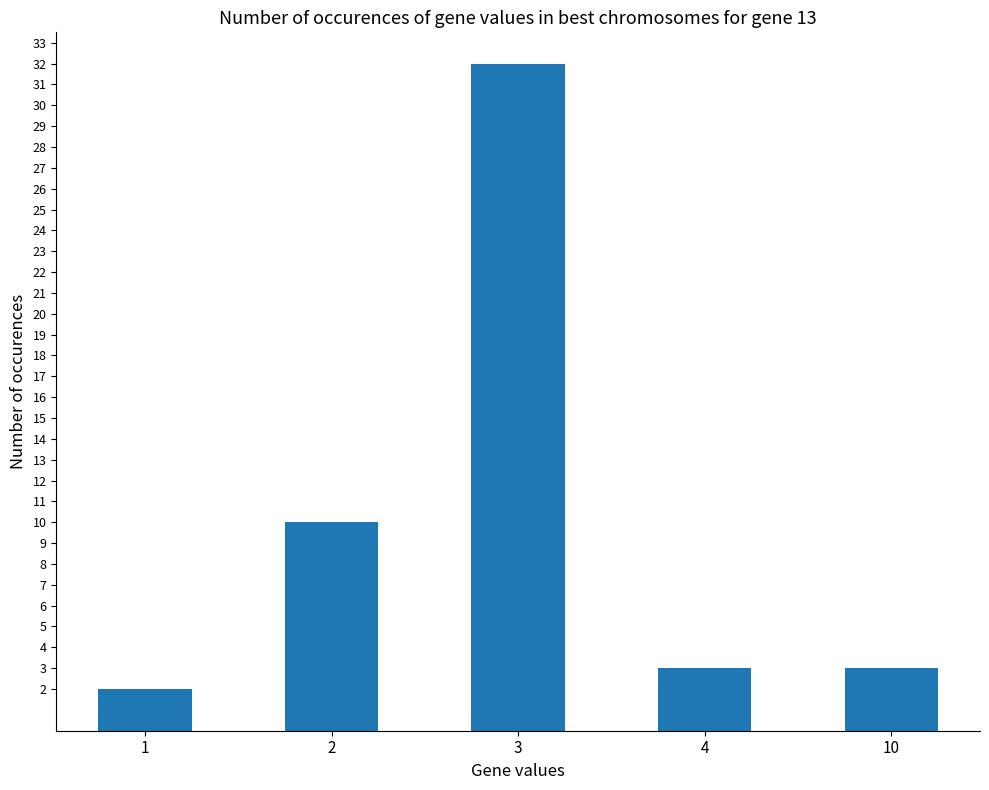

How many bars are there in total?

5